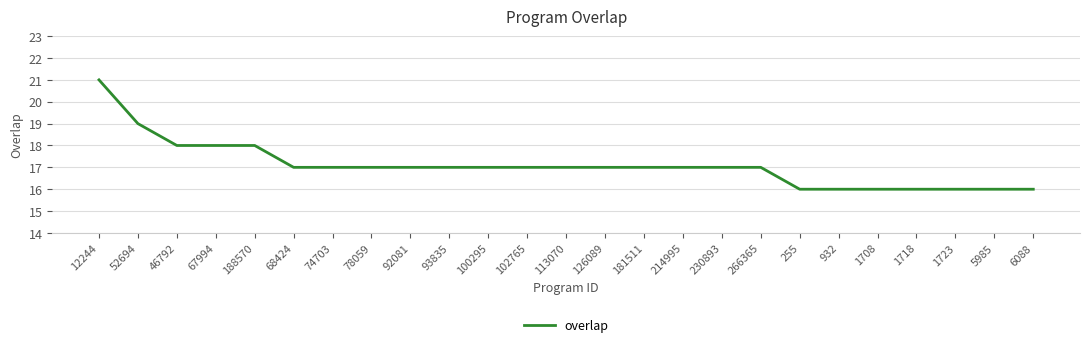

What is the approximate value at 932?

16